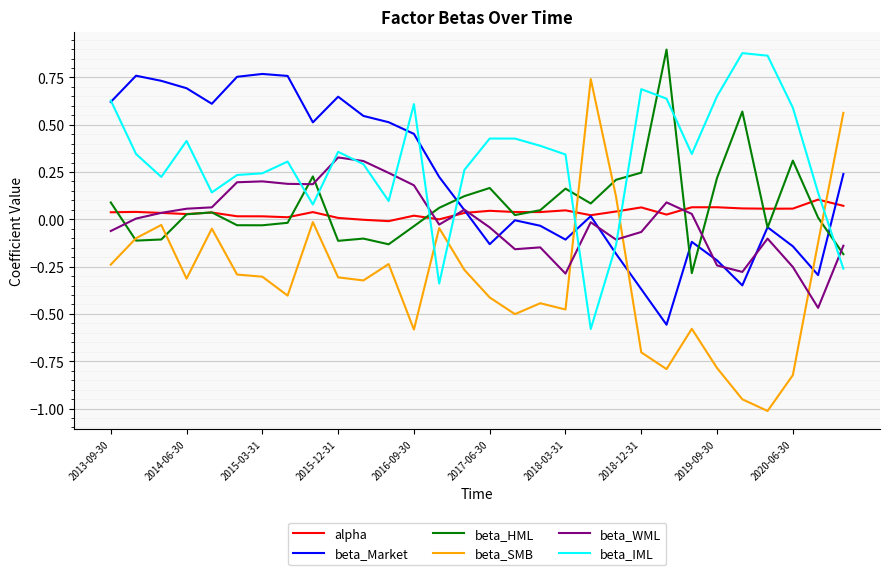

Which series has the largest total across all categories?

beta_IML